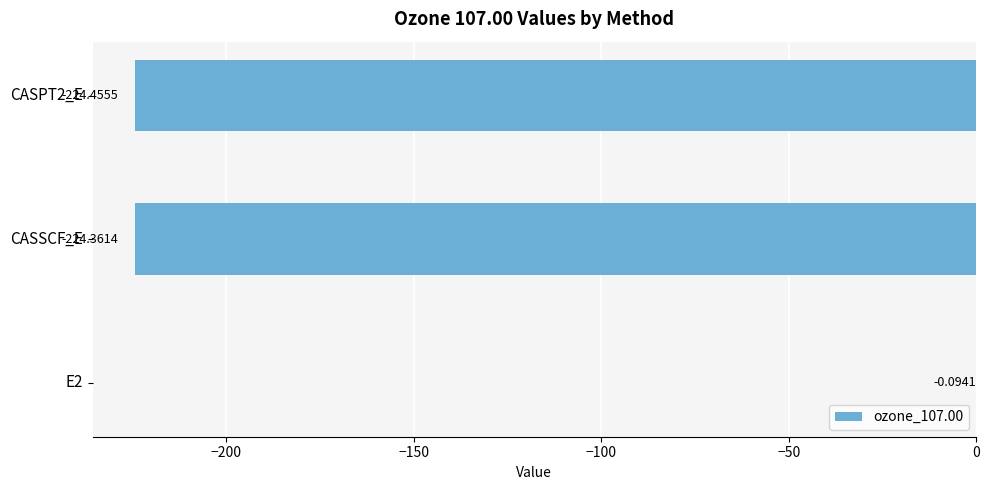

Which has a higher value, CASPT2_E or E2?

E2